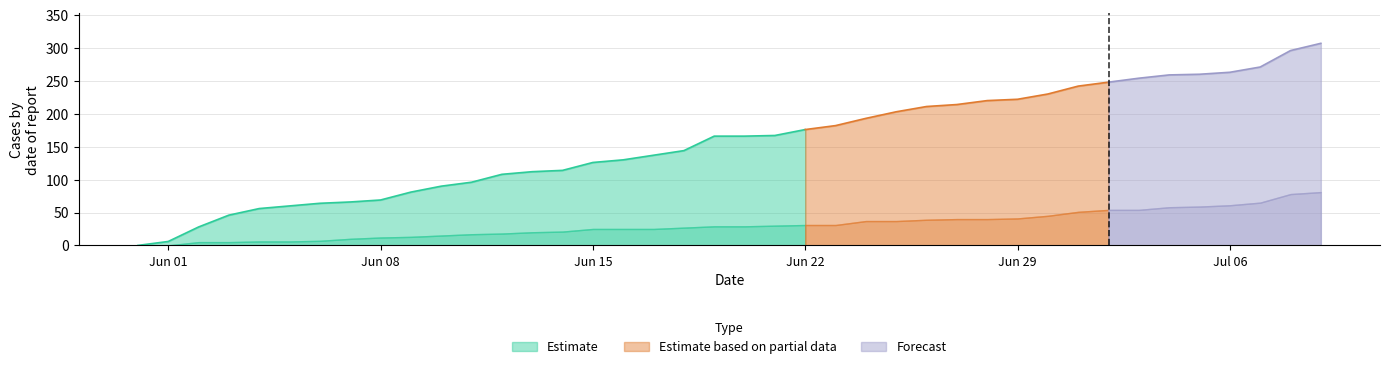

What is the spread (max minus min) of values at 21?

167